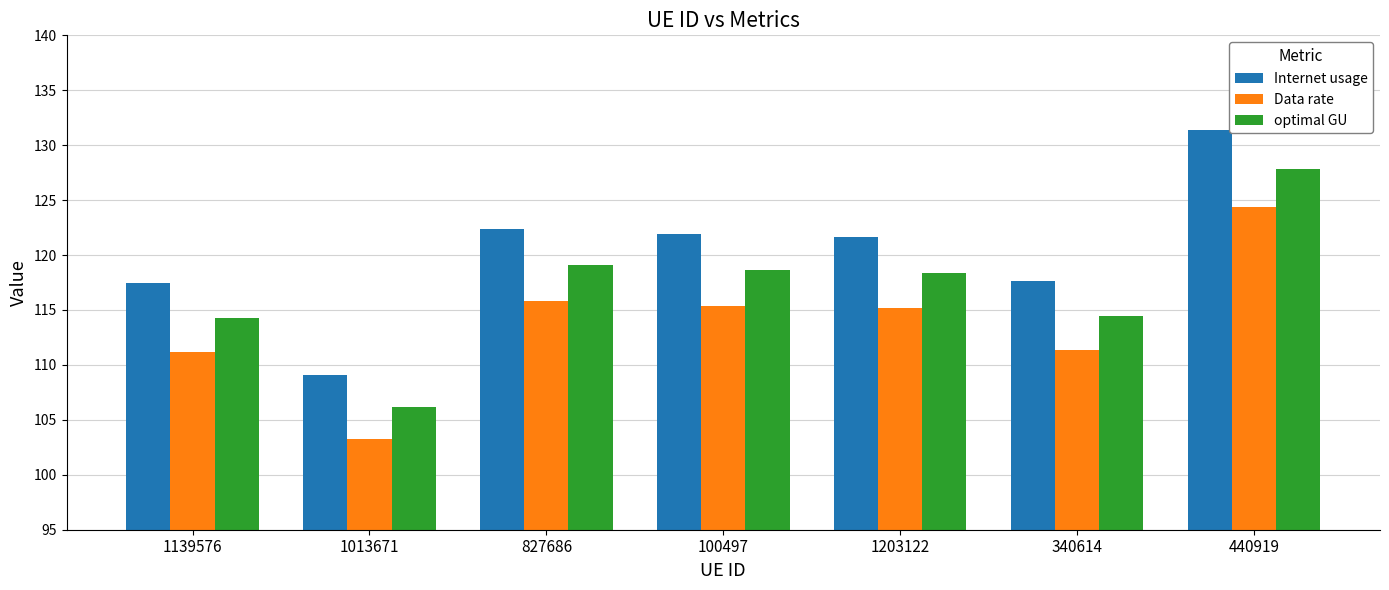

The value of Data rate at 1203122 is 115.1. True or false?

True